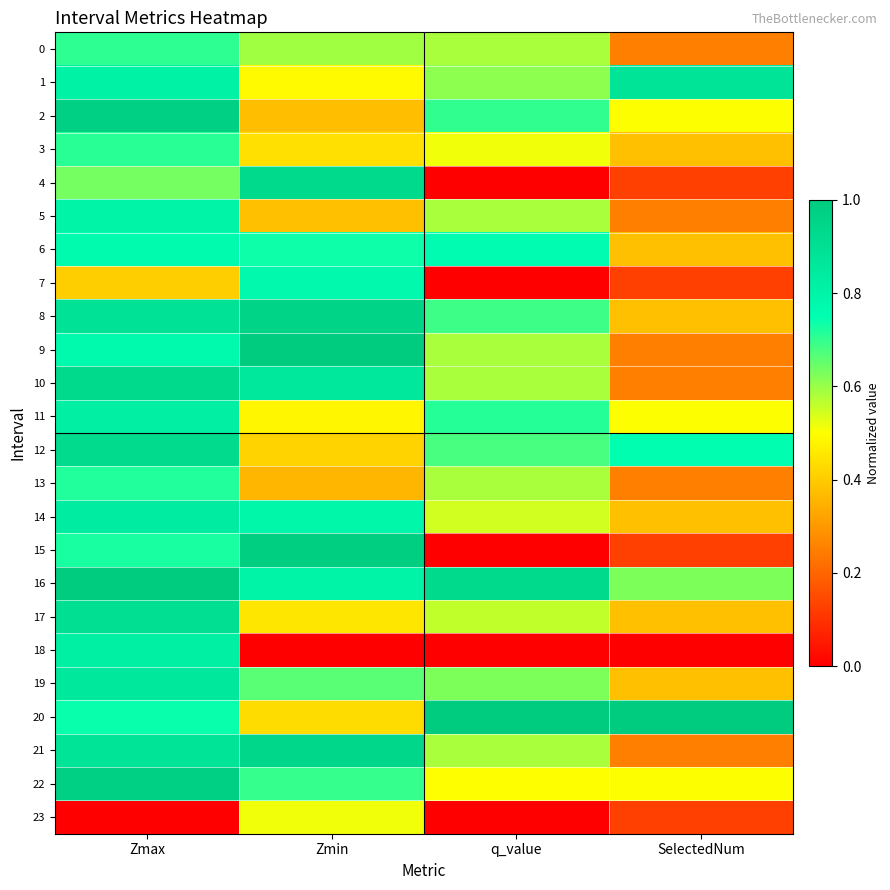

Count the number of categories in the chart.

4